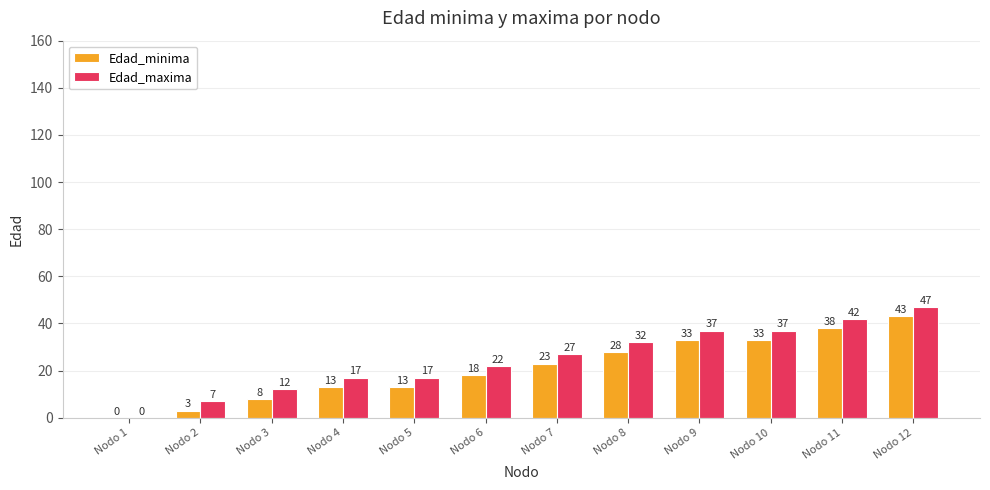

Reading left to right, transcribe all the data shown in this chart.

Edad_minima: 0	3	8	13	13	18	23	28	33	33	38	43
Edad_maxima: 0	7	12	17	17	22	27	32	37	37	42	47